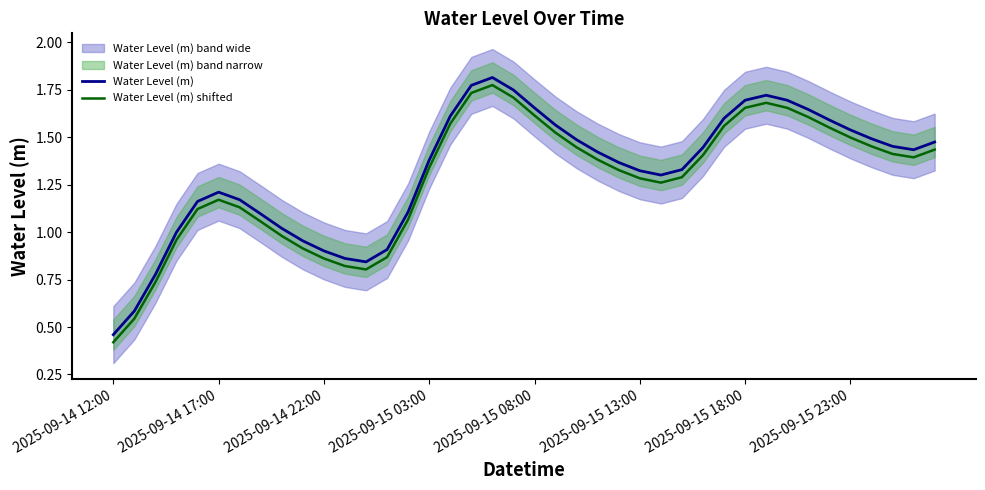

What is the difference between the maximum and minimum values in the Water Level (m) shifted series?

1.4